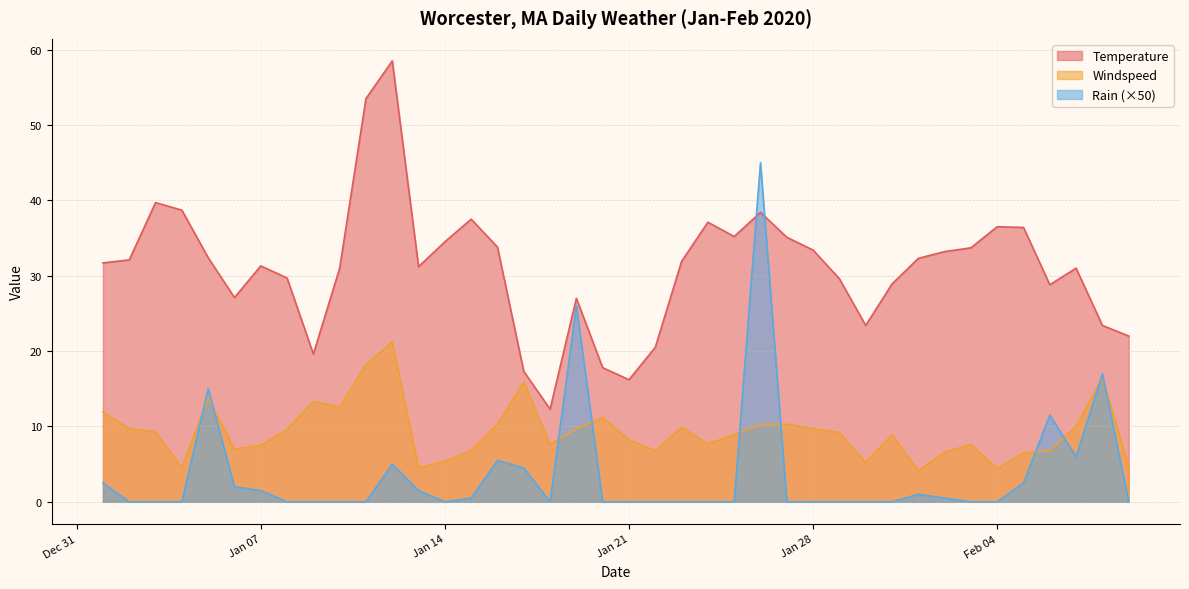

At which category does the chart reach its peak across all series?

2020-01-12